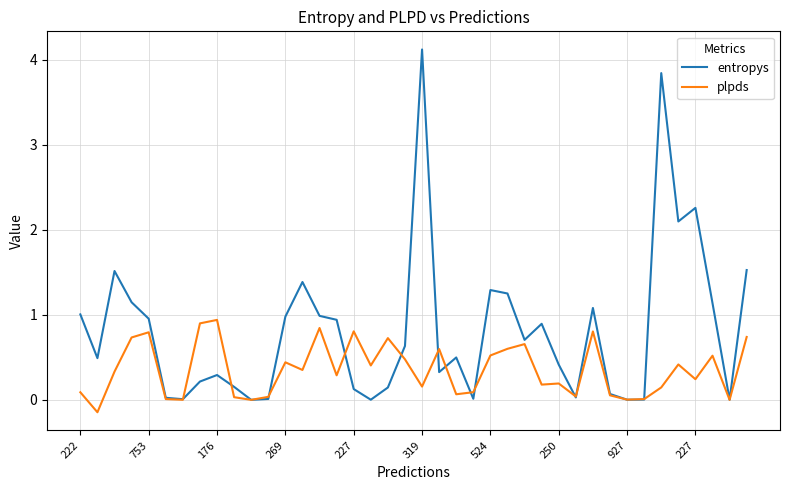

How many interior local peaks does the entropys series have?

10